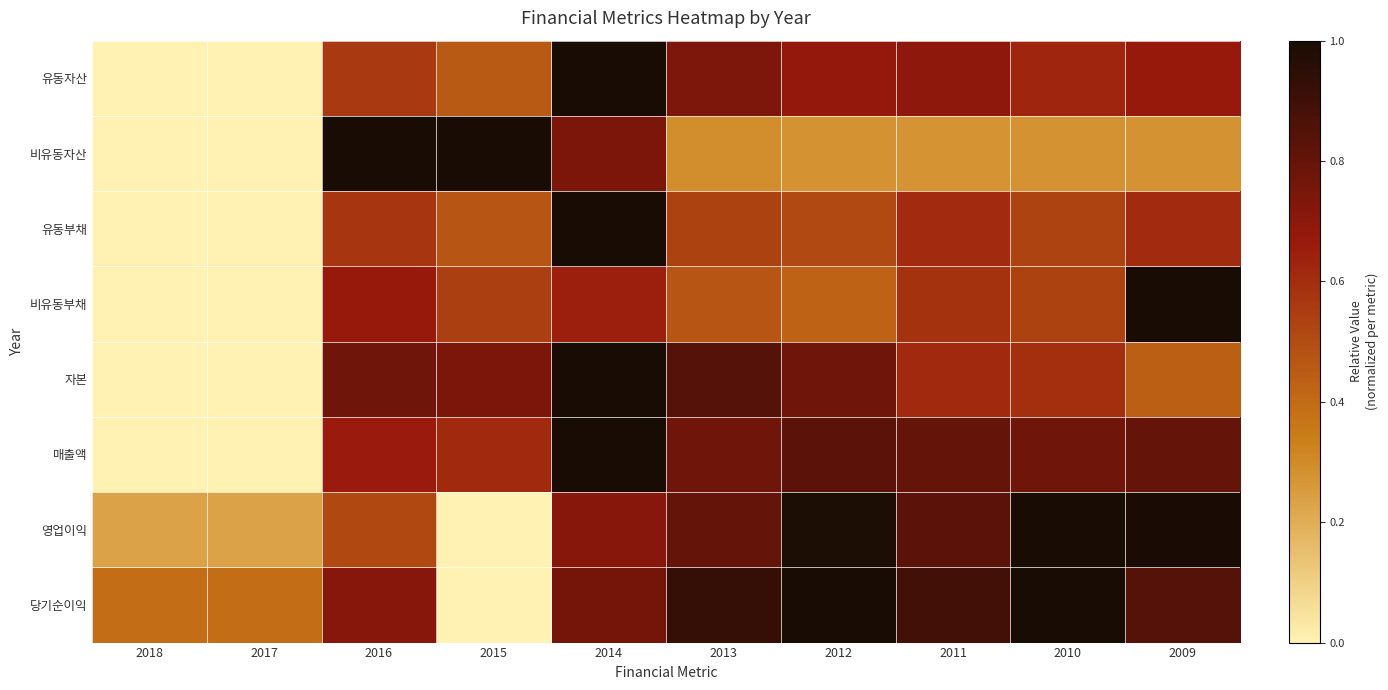

Reading right to left, list all the values displayed in this chart.

유동자산: 2009=0.7	2010=0.6	2011=0.7	2012=0.7	2013=0.7	2014=1.0	2015=0.5	2016=0.6	2017=0.0	2018=0.0
비유동자산: 2009=0.3	2010=0.3	2011=0.3	2012=0.3	2013=0.3	2014=0.7	2015=1.0	2016=1.0	2017=0.0	2018=0.0
유동부채: 2009=0.6	2010=0.5	2011=0.6	2012=0.5	2013=0.5	2014=1.0	2015=0.5	2016=0.6	2017=0.0	2018=0.0
비유동부채: 2009=1.0	2010=0.5	2011=0.6	2012=0.4	2013=0.5	2014=0.6	2015=0.5	2016=0.7	2017=0.0	2018=0.0
자본: 2009=0.4	2010=0.6	2011=0.6	2012=0.8	2013=0.8	2014=1.0	2015=0.7	2016=0.8	2017=0.0	2018=0.0
매출액: 2009=0.8	2010=0.8	2011=0.8	2012=0.8	2013=0.8	2014=1.0	2015=0.6	2016=0.7	2017=0.0	2018=0.0
영업이익: 2009=1.0	2010=1.0	2011=0.8	2012=1.0	2013=0.8	2014=0.7	2015=0.0	2016=0.5	2017=0.2	2018=0.2
당기순이익: 2009=0.8	2010=1.0	2011=0.9	2012=1.0	2013=0.9	2014=0.8	2015=0.0	2016=0.7	2017=0.4	2018=0.4